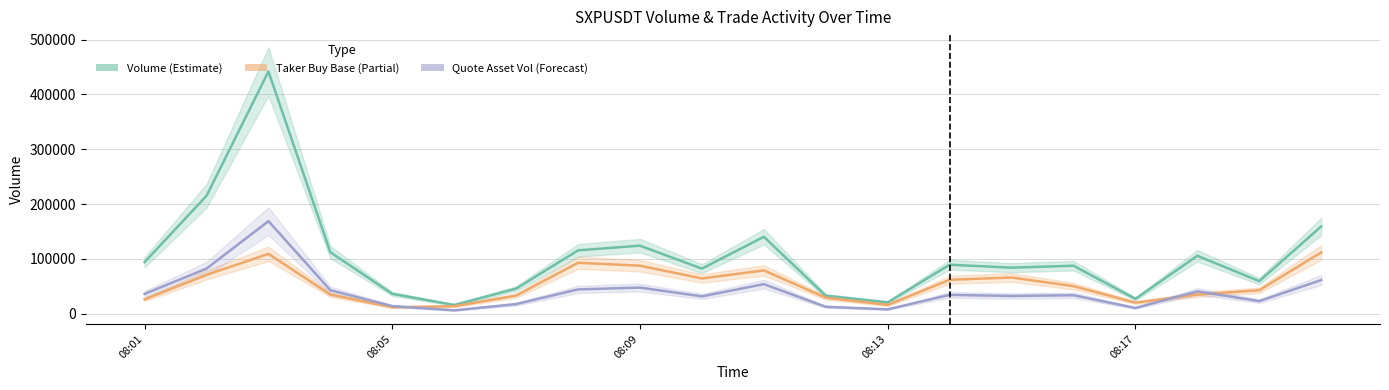

True or false: volume and quote_asset_volume cross at least once.

False